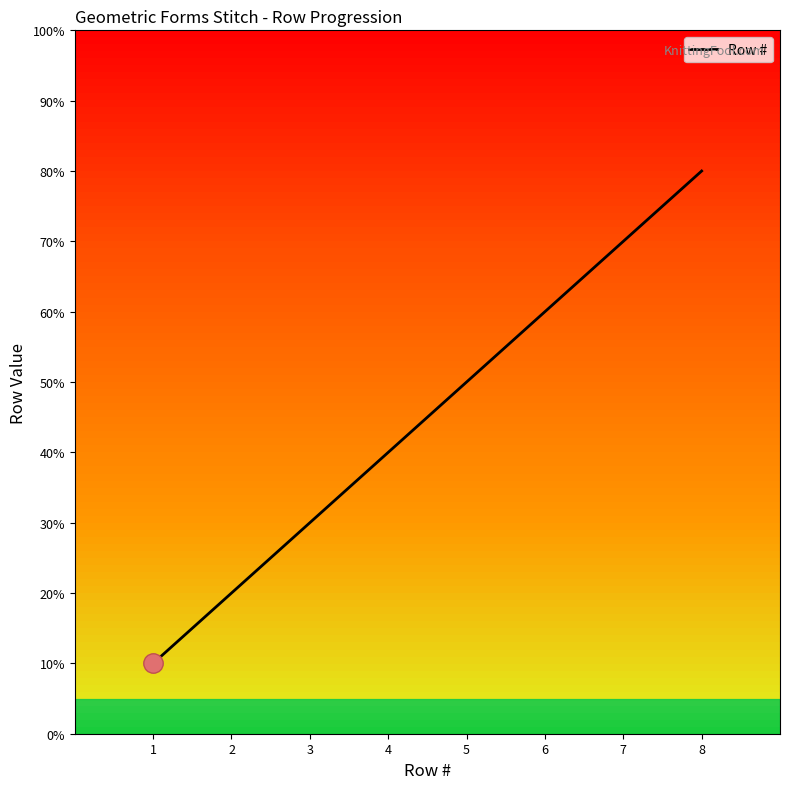

Is it true that the value at 6 is 6?

True